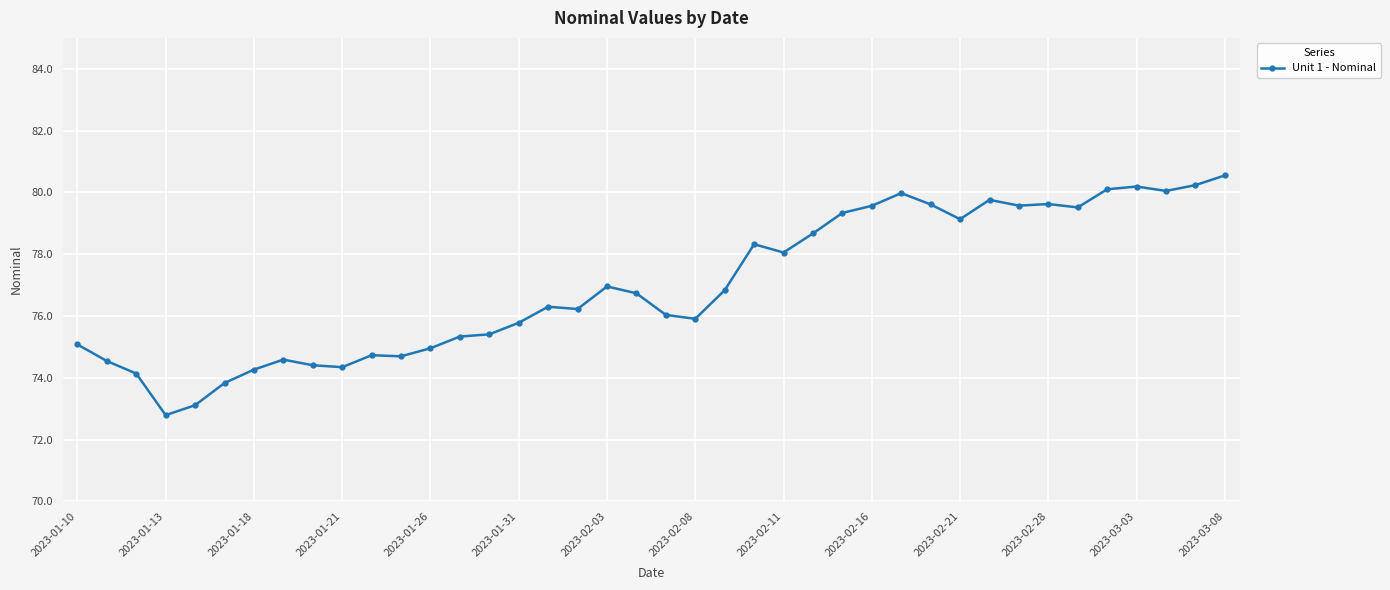

What is the sum of all values?

3079.2